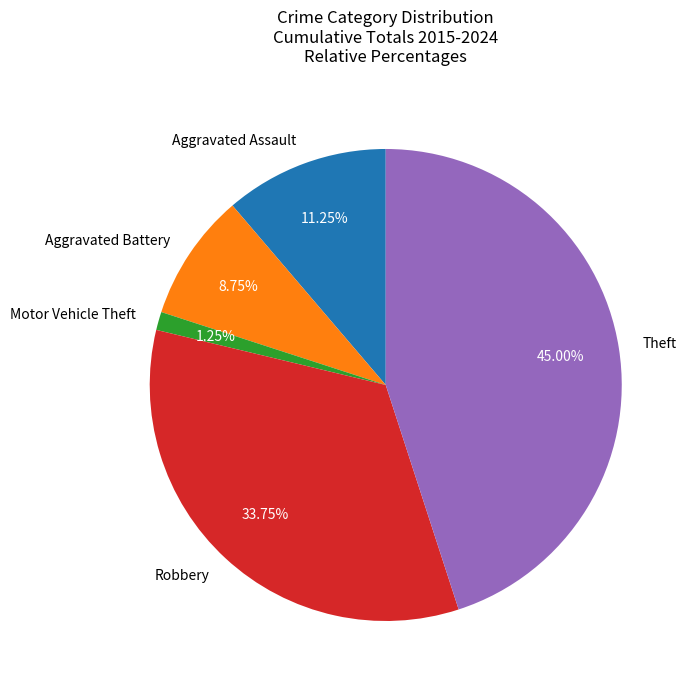

Is it true that Theft is 45% of the pie?

True